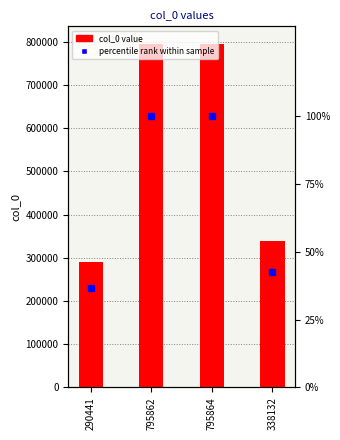

Does the chart contain stacked bars?

No